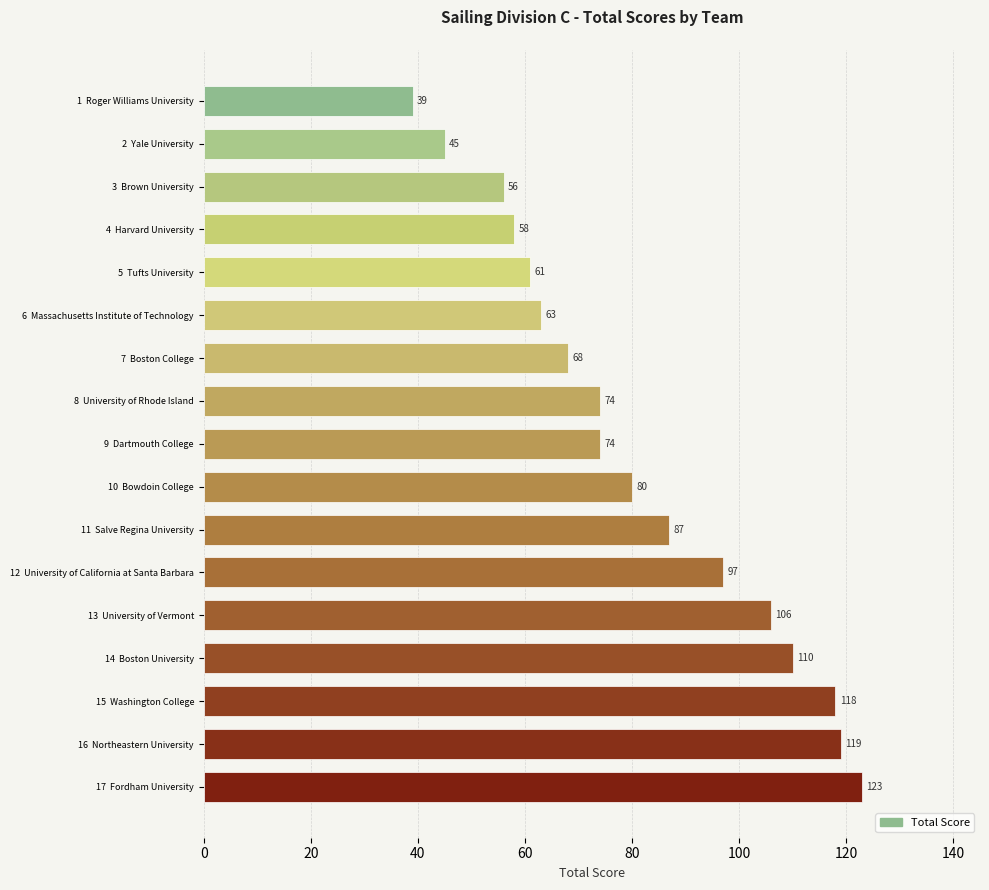

Does the chart contain stacked bars?

No